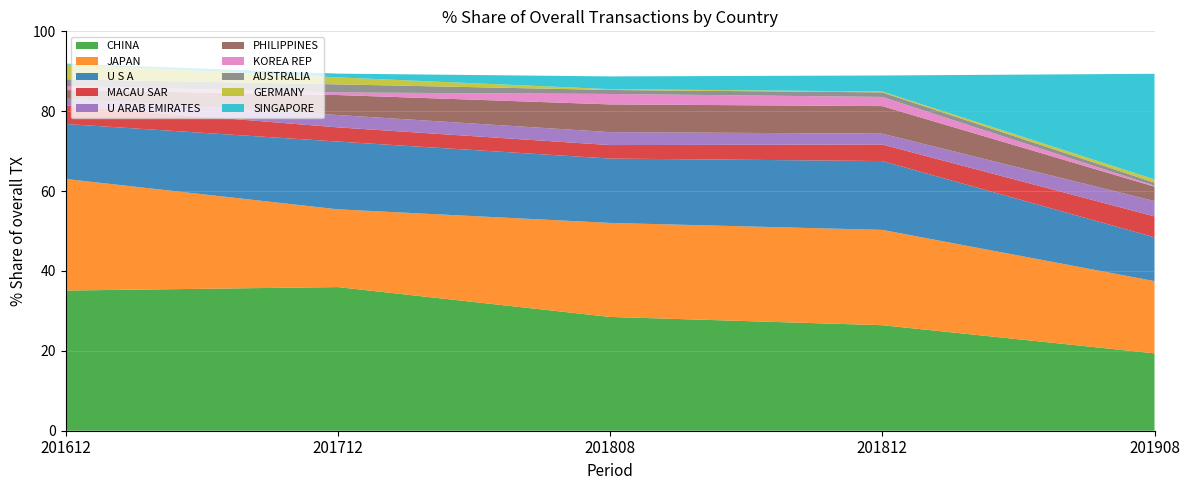

Reading left to right, extract all data points from this chart.

201612_% Share: CHINA=35.1	JAPAN=27.9	U S A=13.8	MACAU SAR=4.6	U ARAB EMIRATES=1.7	PHILIPPINES=2.2	KOREA REP=1.0	AUSTRALIA=1.7	GERMANY=3.7	SINGAPORE=0.2
201712_% Share: CHINA=36.0	JAPAN=19.5	U S A=17.0	MACAU SAR=3.6	U ARAB EMIRATES=3.1	PHILIPPINES=5.0	KOREA REP=0.6	AUSTRALIA=2.0	GERMANY=1.7	SINGAPORE=0.9
201808_% Share: CHINA=28.5	JAPAN=23.5	U S A=16.1	MACAU SAR=3.4	U ARAB EMIRATES=3.2	PHILIPPINES=6.9	KOREA REP=2.6	AUSTRALIA=1.0	GERMANY=0.2	SINGAPORE=3.2
201812_% Share: CHINA=26.4	JAPAN=23.9	U S A=17.2	MACAU SAR=4.1	U ARAB EMIRATES=2.7	PHILIPPINES=6.9	KOREA REP=2.3	AUSTRALIA=1.1	GERMANY=0.2	SINGAPORE=4.0
201908_% Share: CHINA=19.4	JAPAN=18.1	U S A=11.0	MACAU SAR=5.2	U ARAB EMIRATES=3.8	PHILIPPINES=3.6	KOREA REP=0.2	AUSTRALIA=0.8	GERMANY=0.8	SINGAPORE=26.4